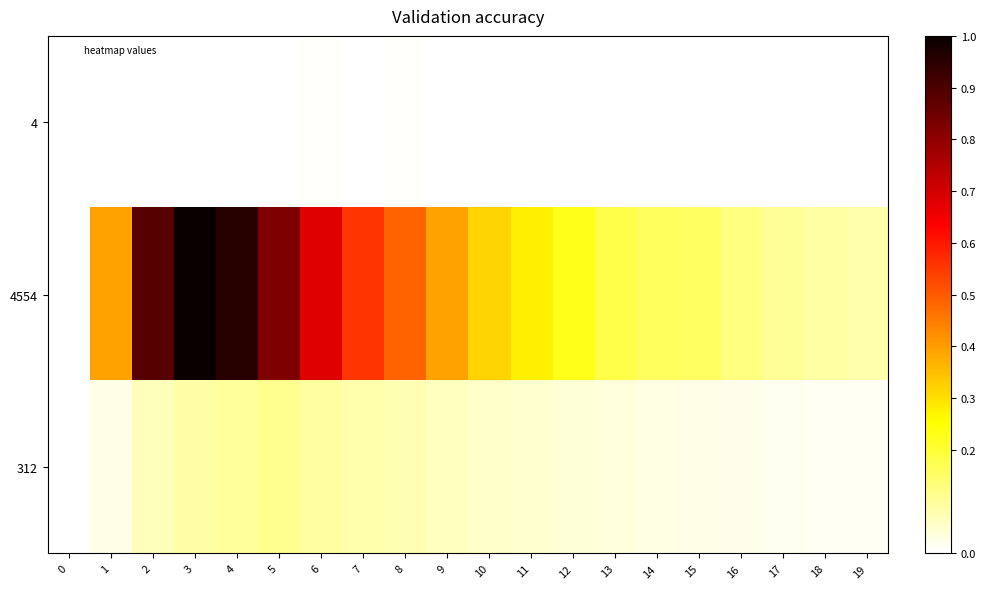

Between 8 and 11, which series saw the biggest shift?

row_1